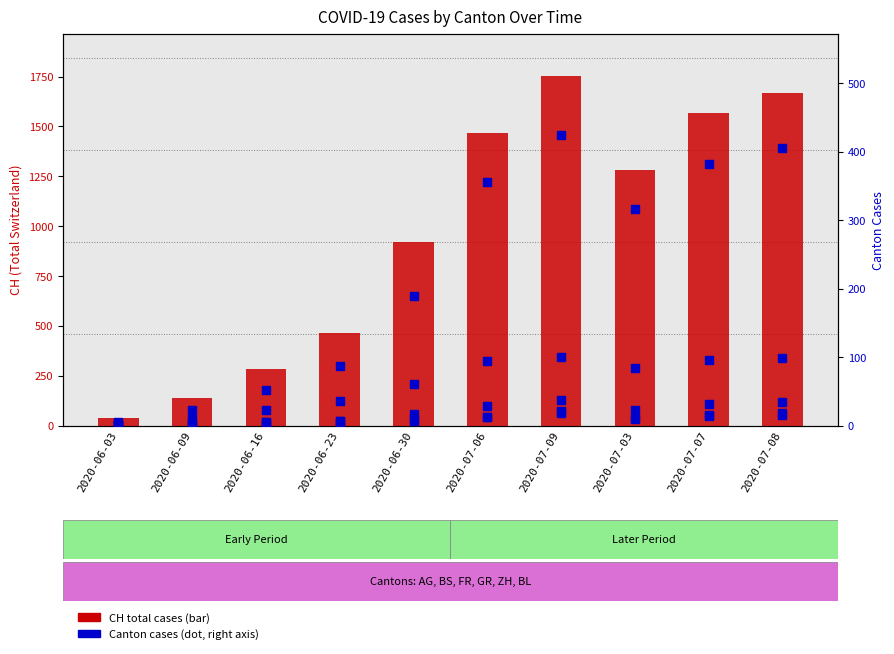

Is it true that CH total equals 2557 at 2020-07-09?

False